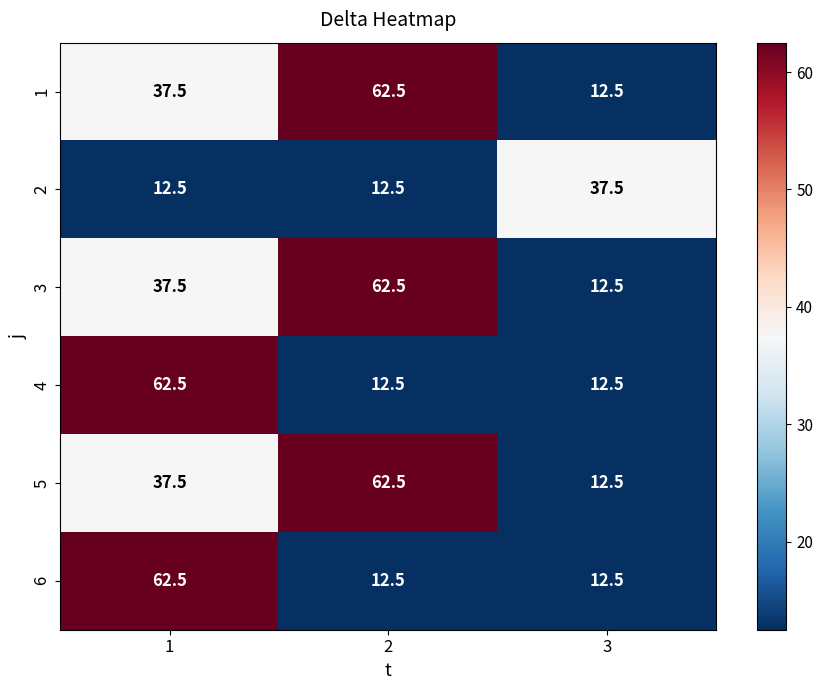

Reading left to right, transcribe all the data shown in this chart.

1: 1=37.5	2=62.5	3=12.5
2: 1=12.5	2=12.5	3=37.5
3: 1=37.5	2=62.5	3=12.5
4: 1=62.5	2=12.5	3=12.5
5: 1=37.5	2=62.5	3=12.5
6: 1=62.5	2=12.5	3=12.5